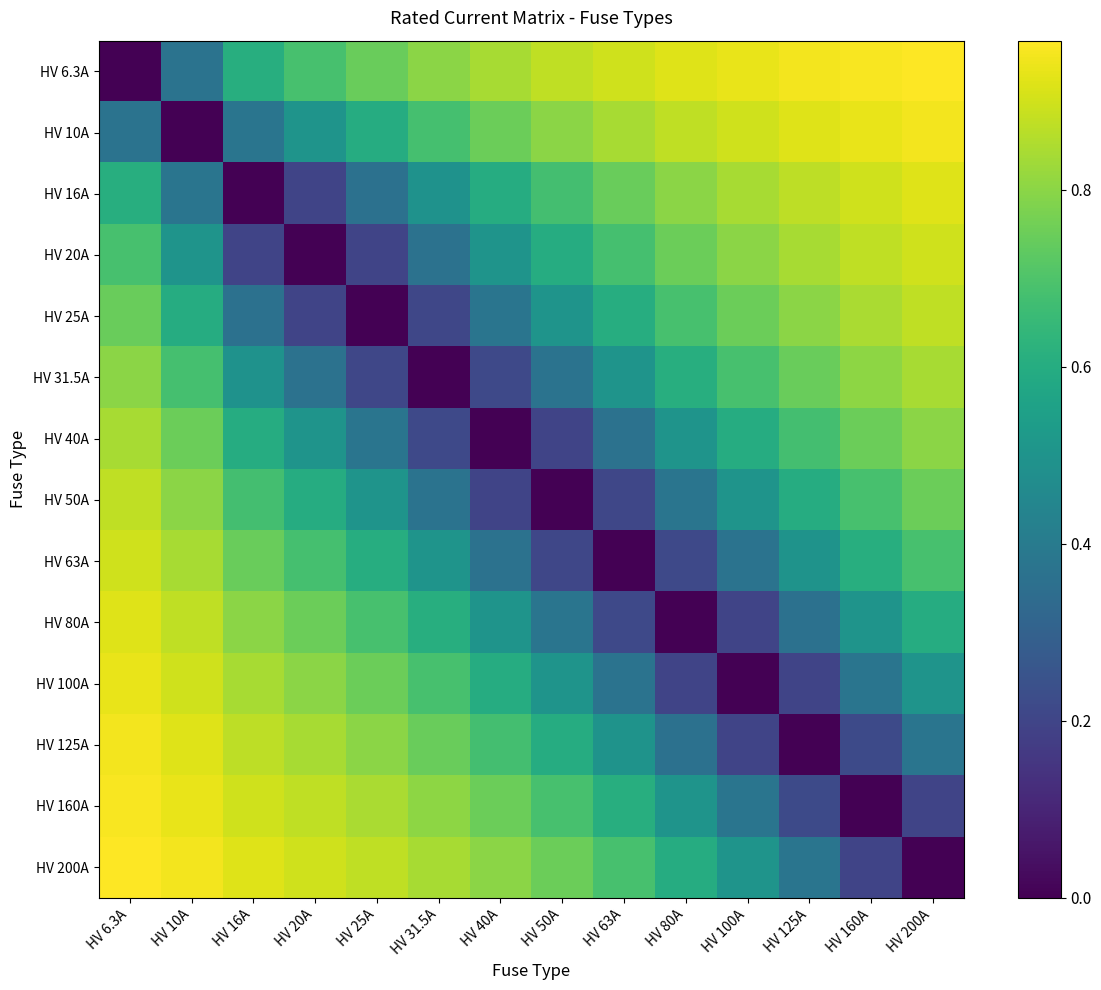

What is the difference between the highest and lowest values at HV 40A?

0.8